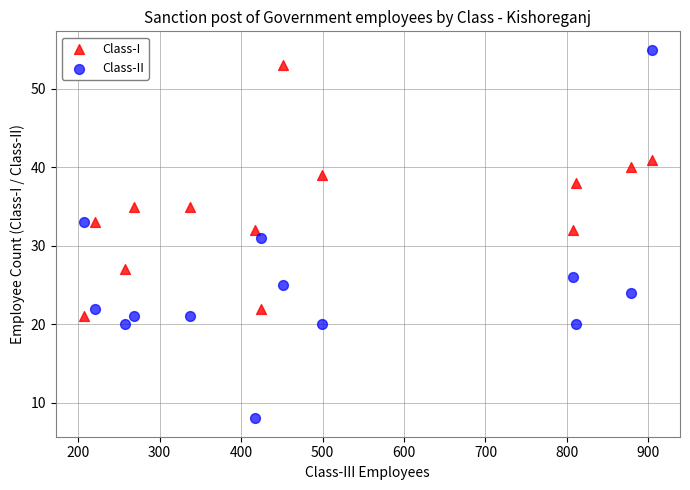

In the Class-I series, what Y value is closest to 37?

38